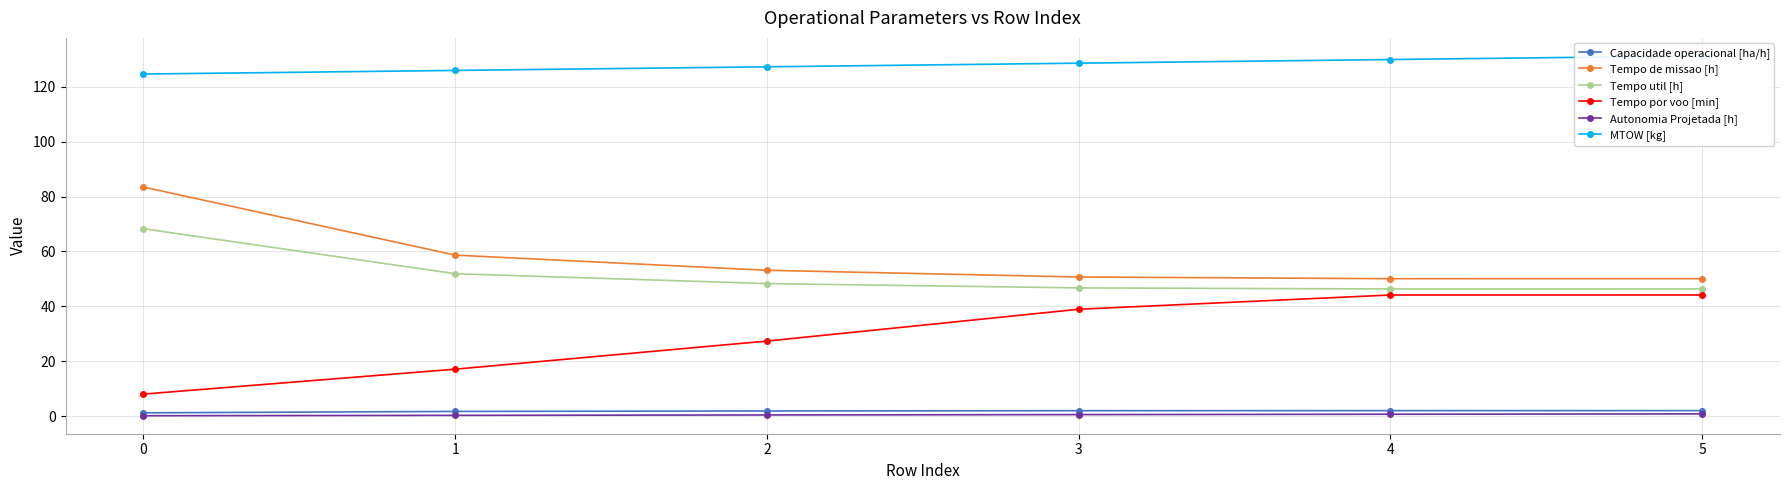

What is the highest value of the MTOW [kg] series?

131.2